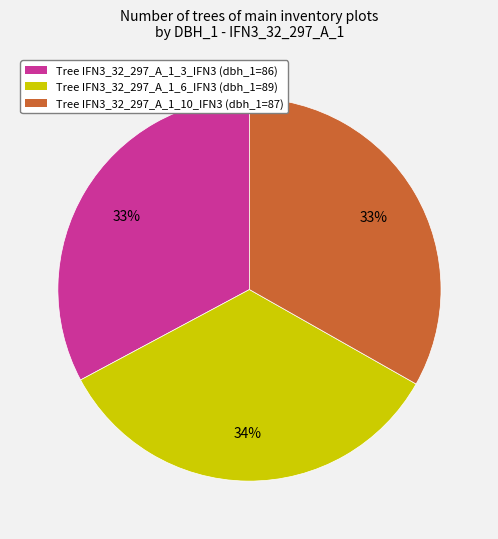

Is there a majority slice in this chart?

No